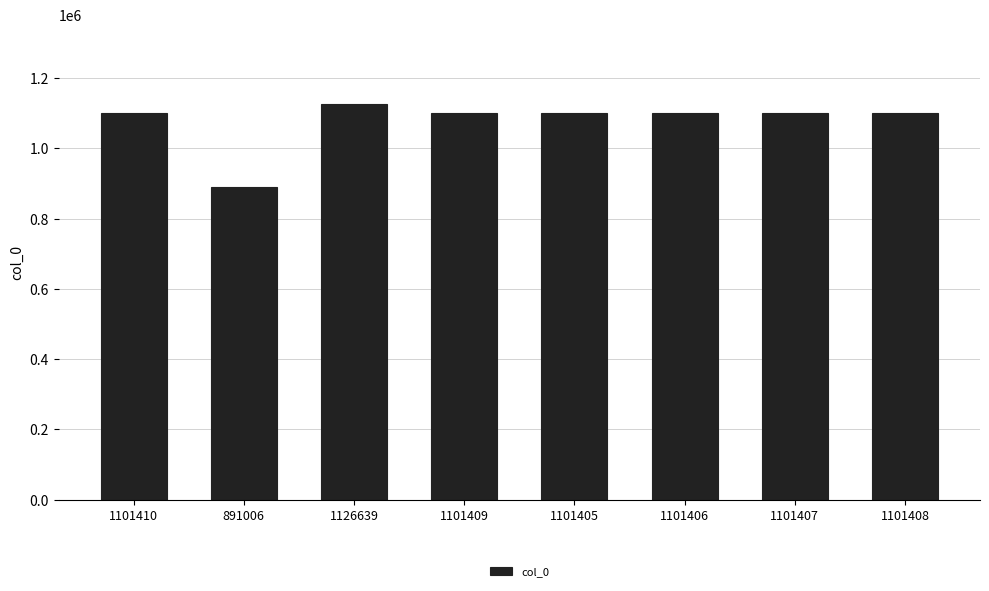

Which category has the lowest value across all series?

891006